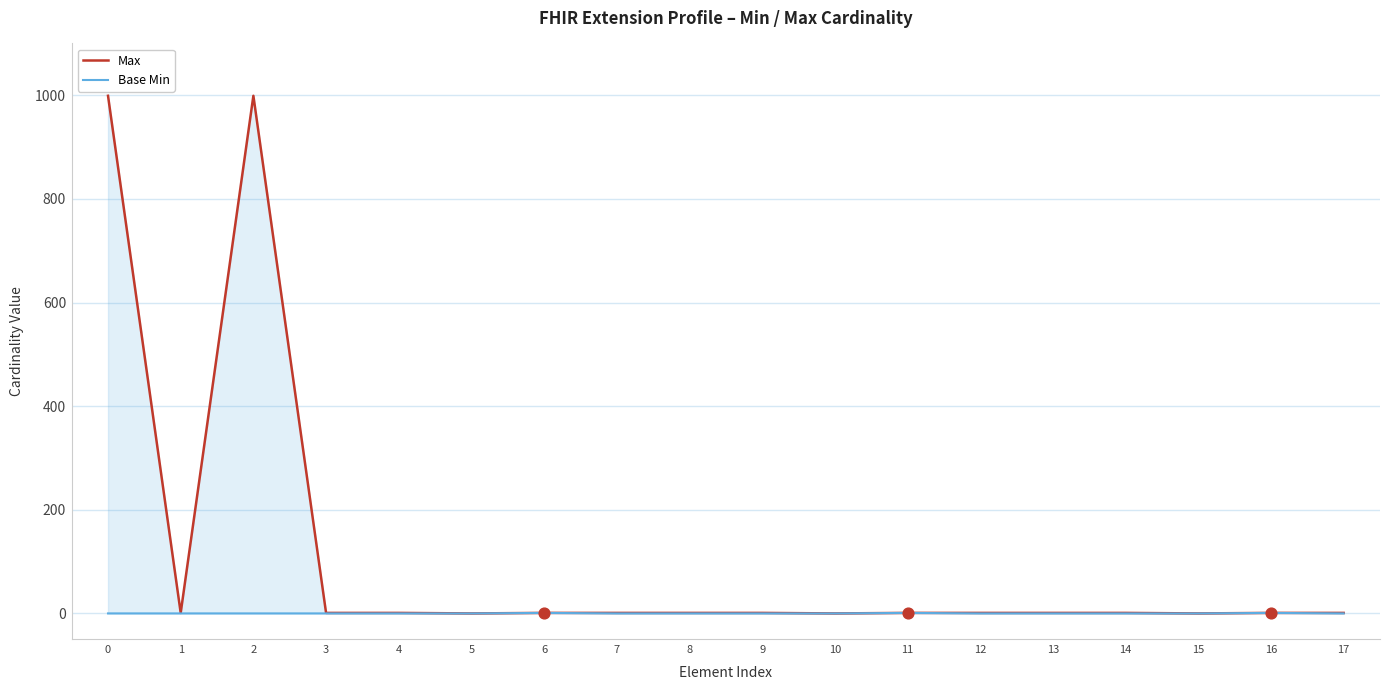

Which series reaches the maximum Y coordinate?

Max